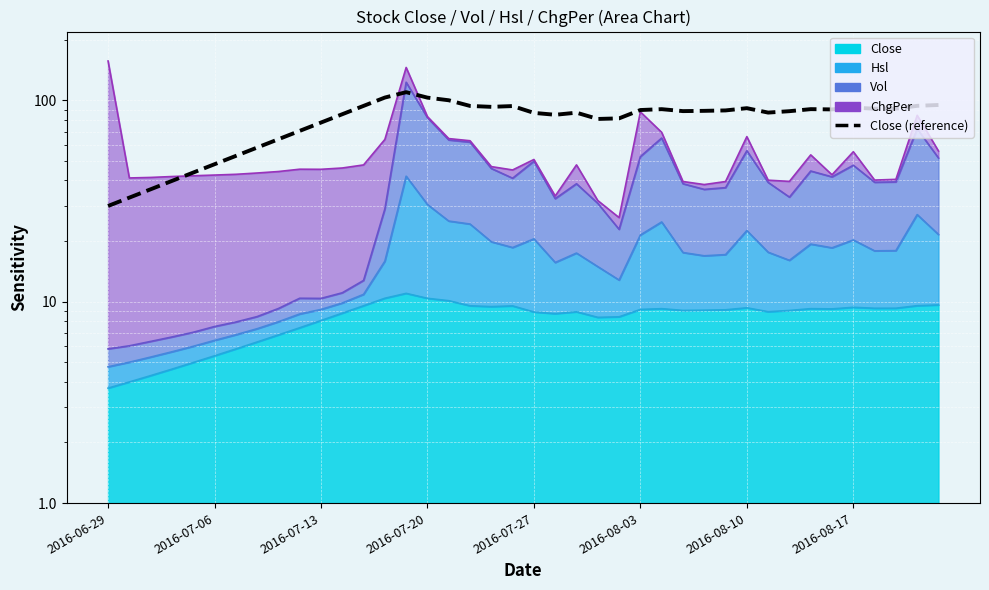

Which label corresponds to the smallest value in the chart?

2016-06-29